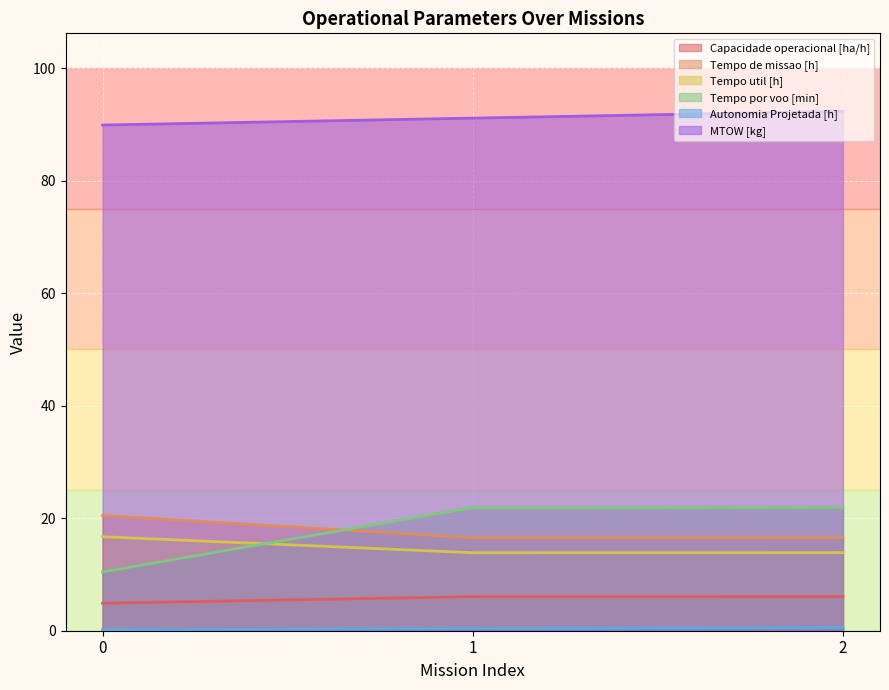

Reading left to right, list all the values displayed in this chart.

Capacidade operacional [ha/h]: 0=4.9	1=6.1	2=6.0
Tempo de missao [h]: 0=20.5	1=16.5	2=16.5
Tempo util [h]: 0=16.7	1=13.9	2=13.9
Tempo por voo [min]: 0=10.4	1=21.9	2=21.9
Autonomia Projetada [h]: 0=0.2	1=0.4	2=0.6
MTOW [kg]: 0=89.9	1=91.1	2=92.3